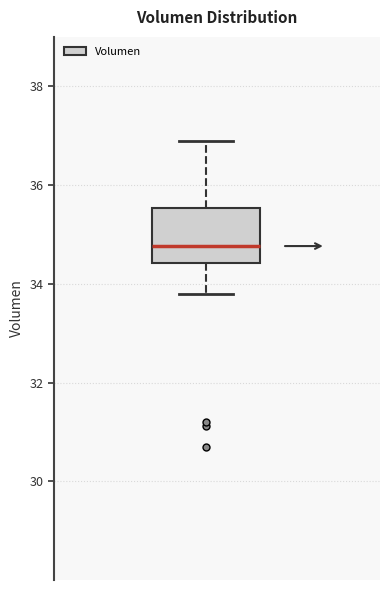

Transcribe this box plot: give where the median line is, the range the box spans, and where the two whiskers end, as read against the y-axis. The values are not printed on the chart, so give them approximately, as read against the axis.

median 34.8, box 34.4 to 35.6, whiskers 33.8 to 36.8